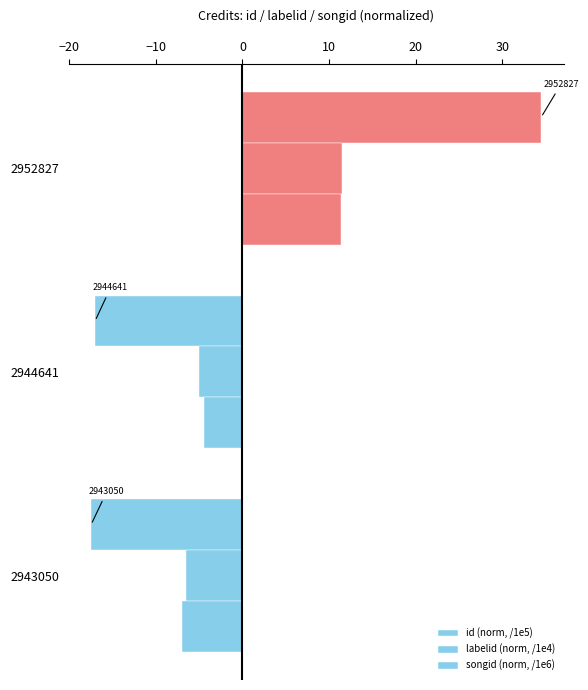

How many distinct data groups are displayed?

3